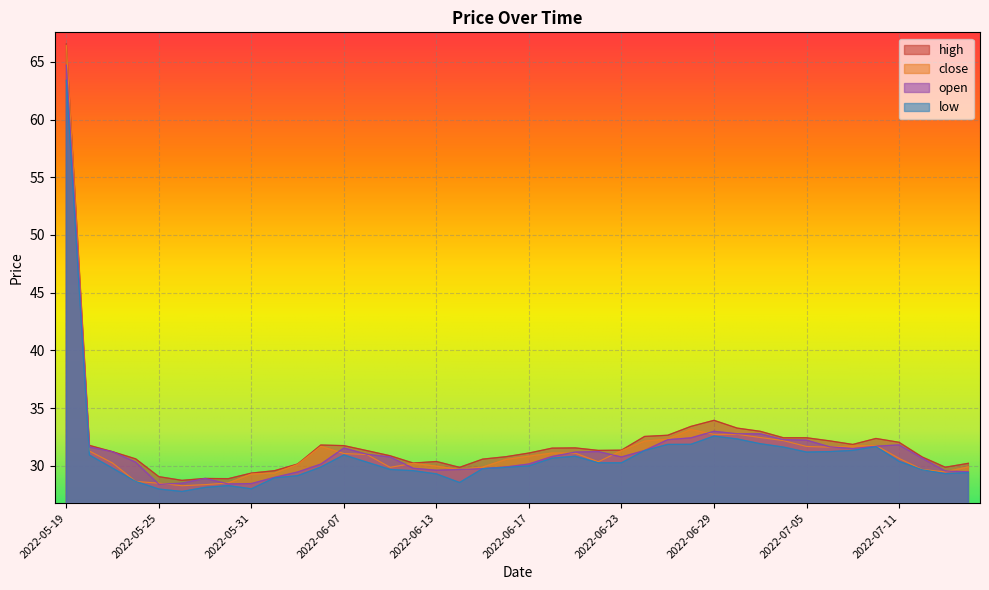

The value of high at 2022-06-10 is 30.2. True or false?

True